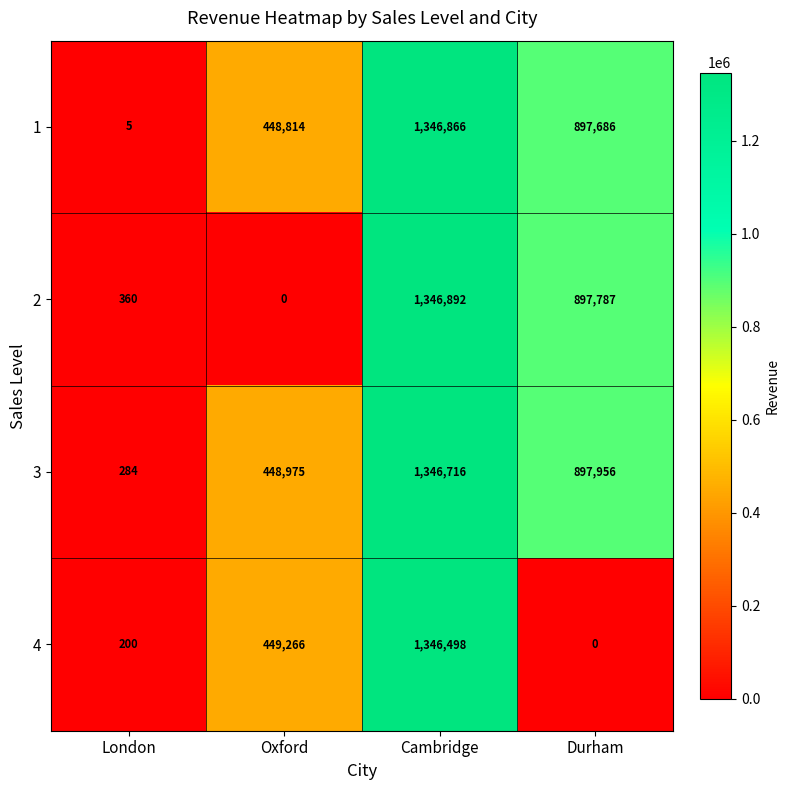

List the labels in order of 2 value, largest first.

Cambridge, Durham, London, Oxford